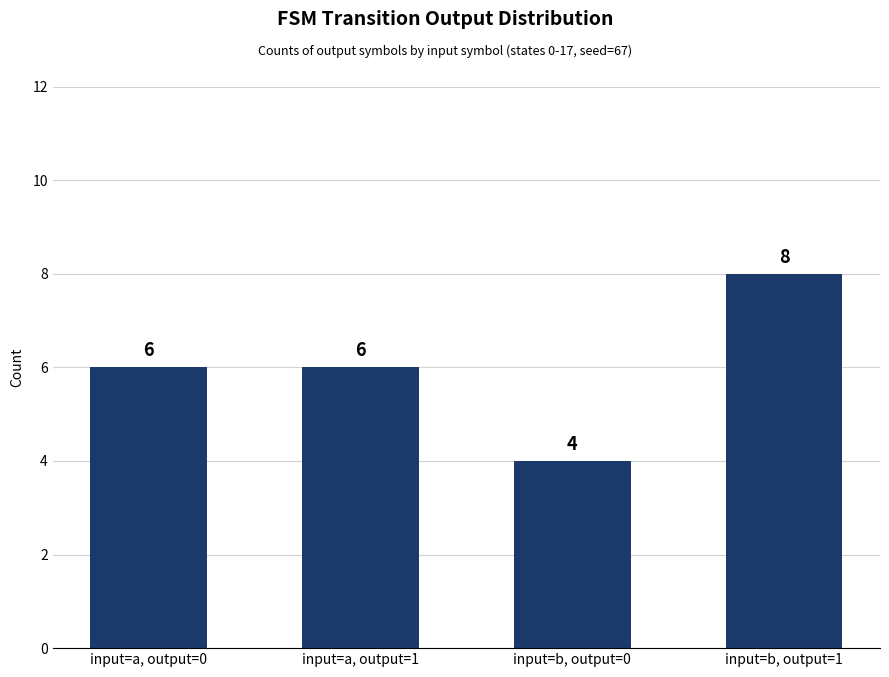

Are the bars horizontal?

No